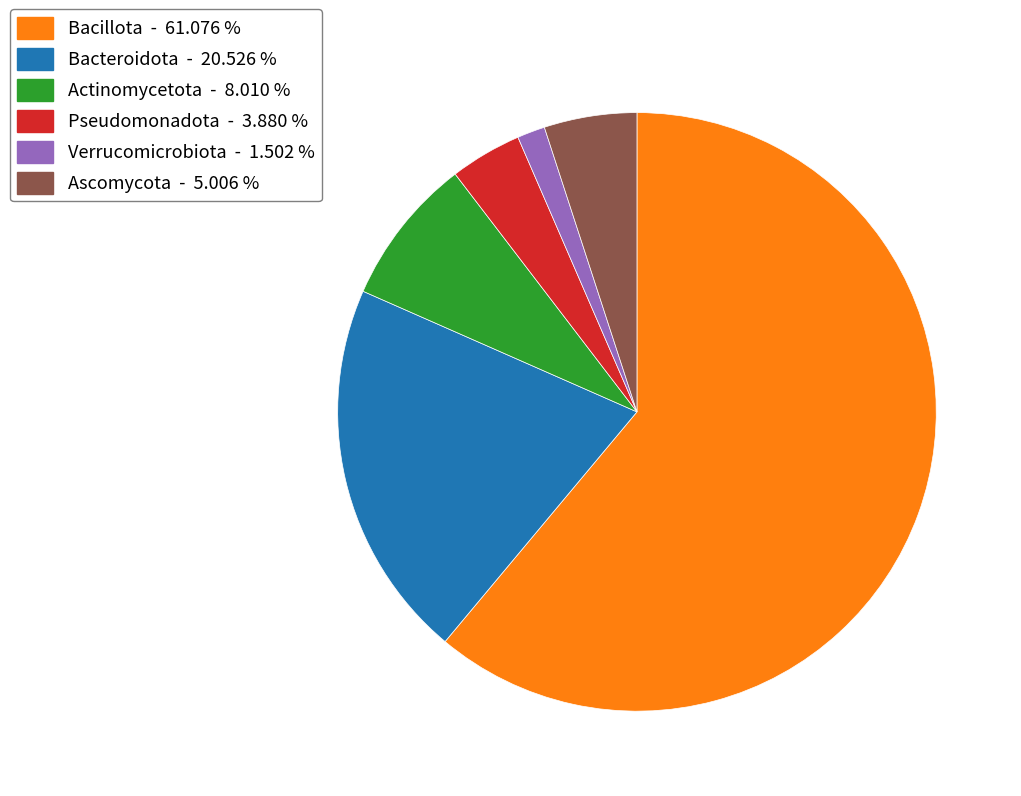

Between Verrucomicrobiota - 1.502 % and Pseudomonadota - 3.880 %, which is larger?

Pseudomonadota - 3.880 %